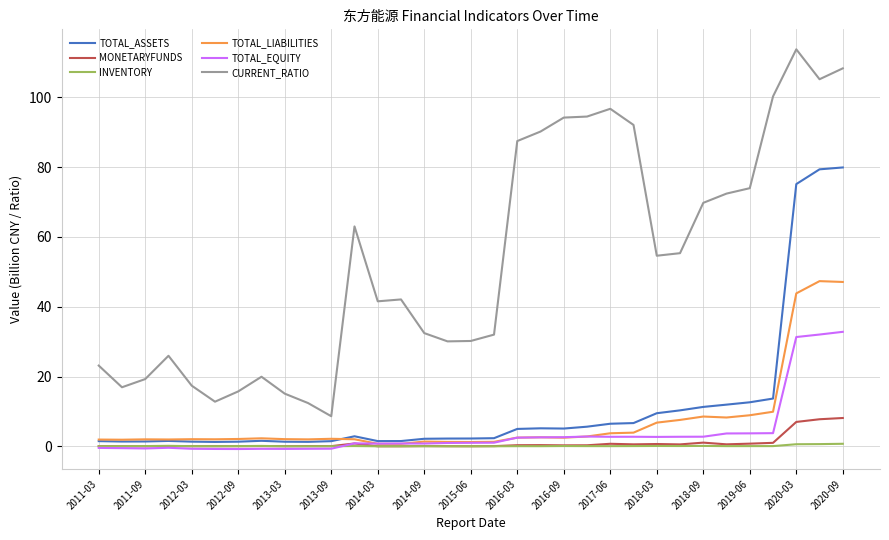

Which series has the largest total across all categories?

CURRENT_RATIO